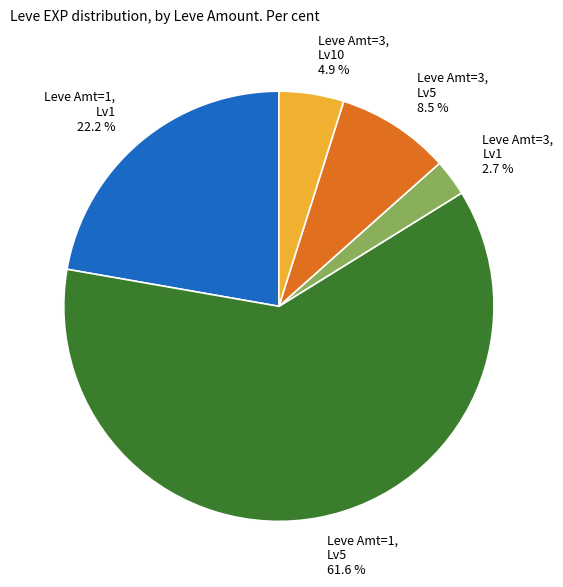

Which slice represents more than half of the pie?

Leve Amt=1, Lv5 61.6 %